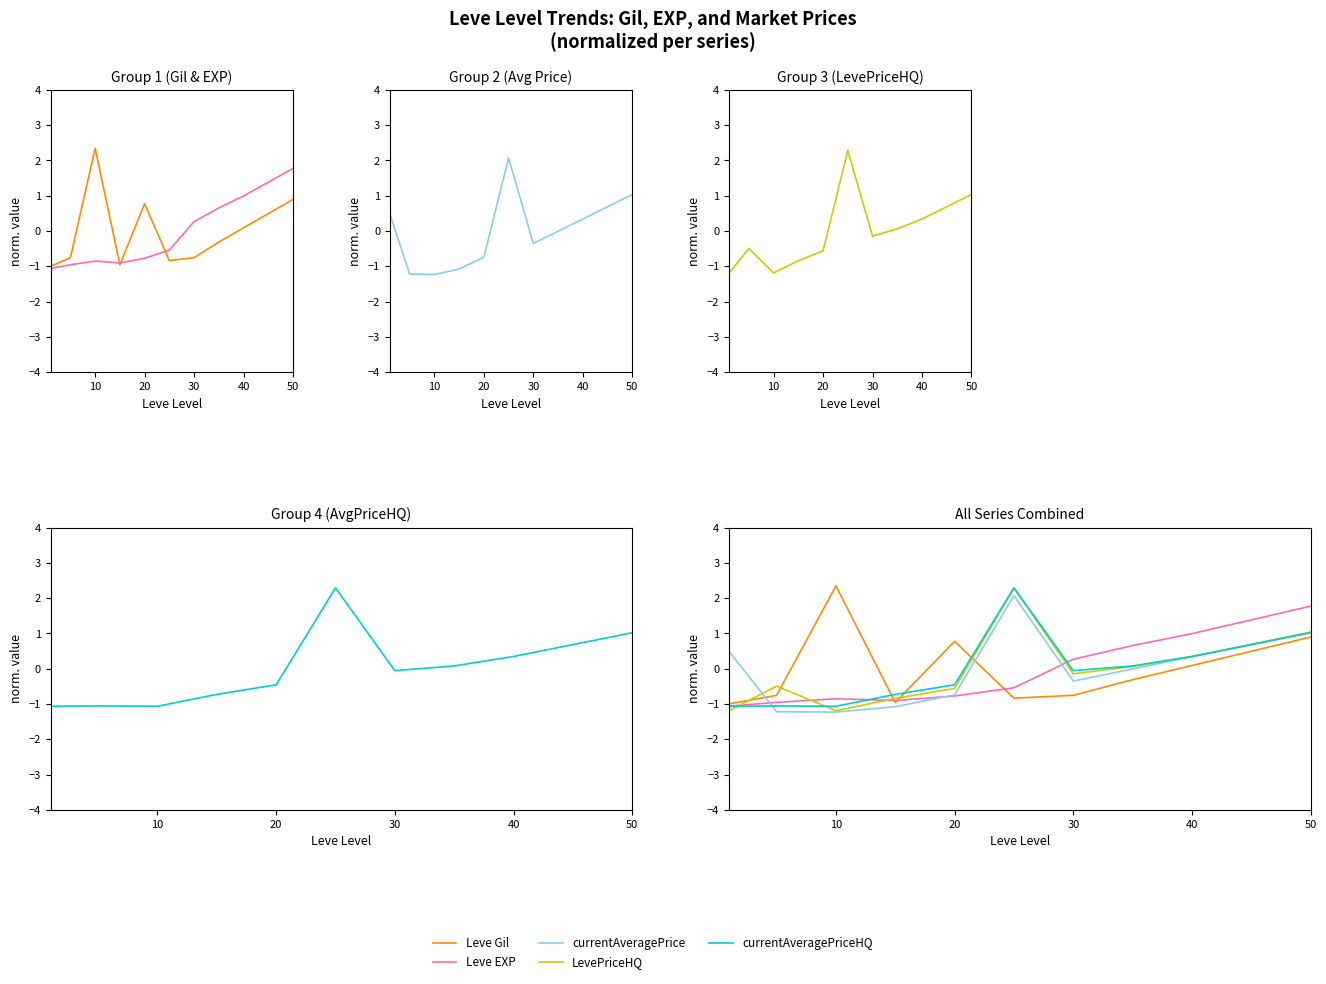

What is the value of the LevePriceHQ point at the 9th from the left?

0.3